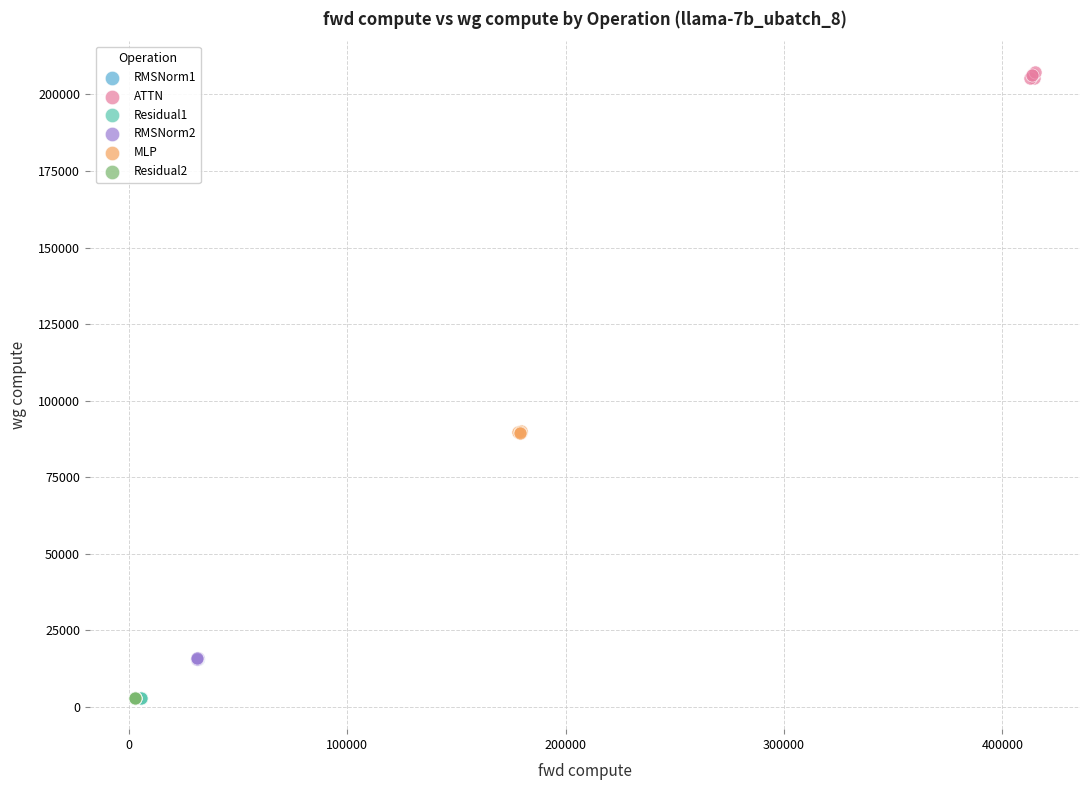

Which series contains the highest Y value?

ATTN